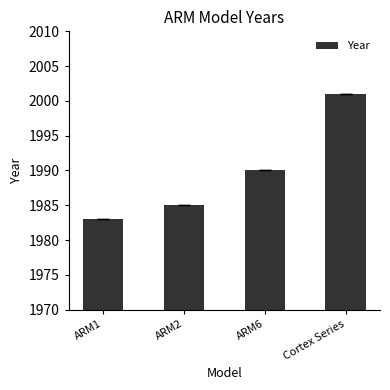

Reading left to right, list all the values displayed in this chart.

1983	1985	1990	2001